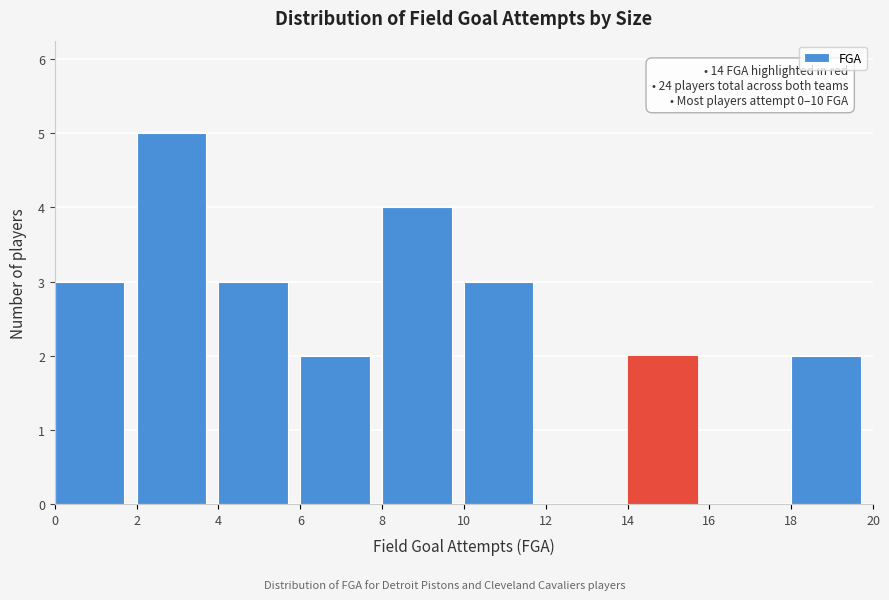

Which range on the x-axis has the tallest bar?

2 to 4